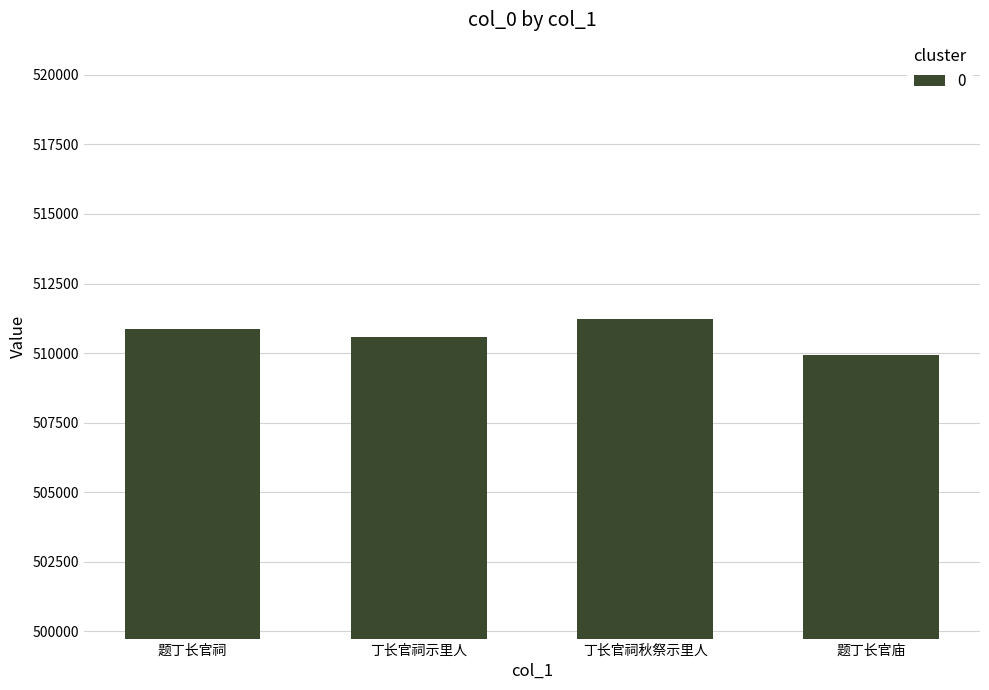

Rank the categories by value from highest to lowest.

丁长官祠秋祭示里人, 题丁长官祠, 丁长官祠示里人, 题丁长官庙